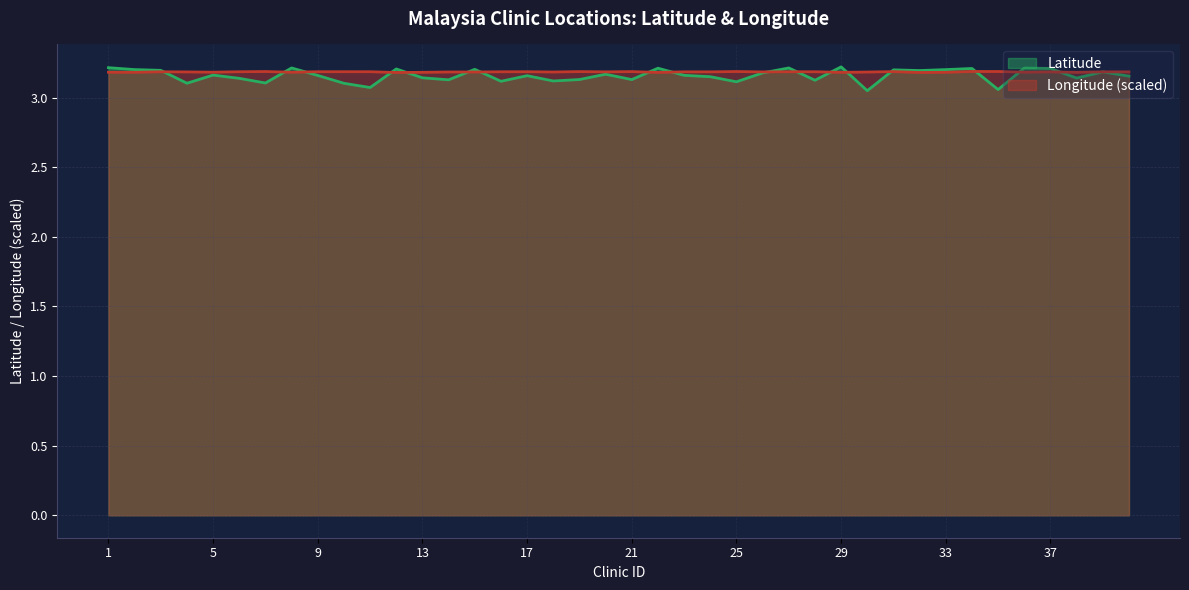

True or false: Longitude has more than 0 points higher than both neighbors.

True